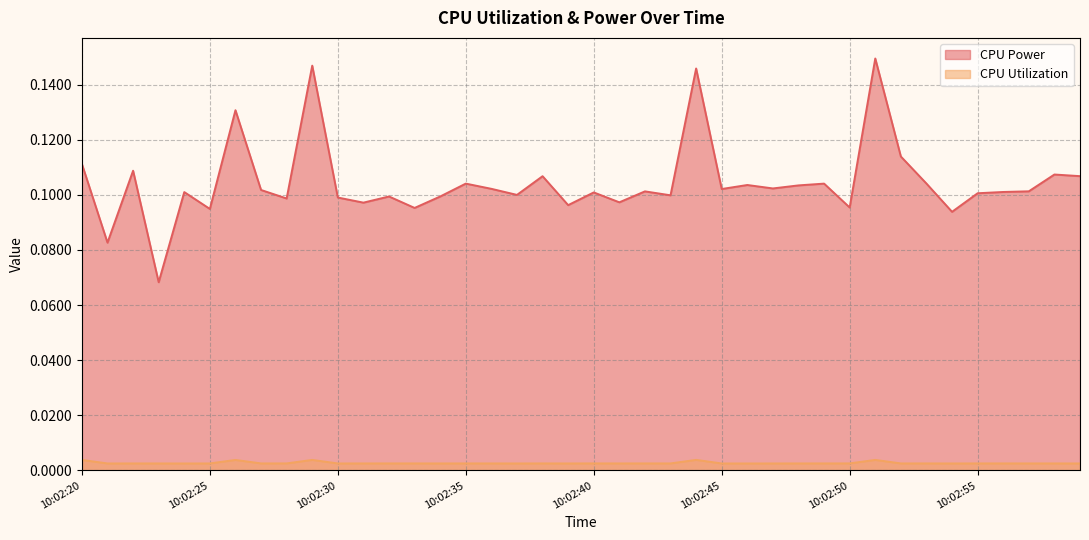

Between 10:02:38 and 10:02:55, which series saw the biggest shift?

CPU Power